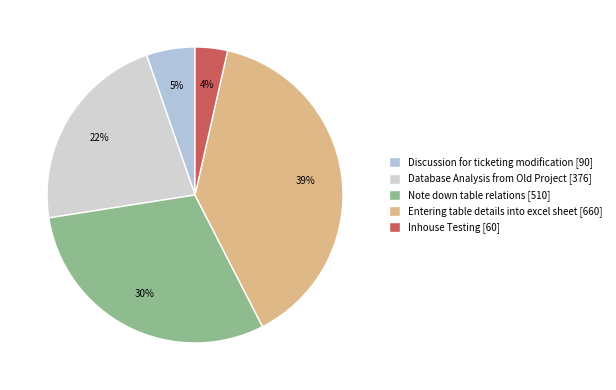

What is the change in value from Discussion for ticketing modification to Inhouse Testing?

-30.0